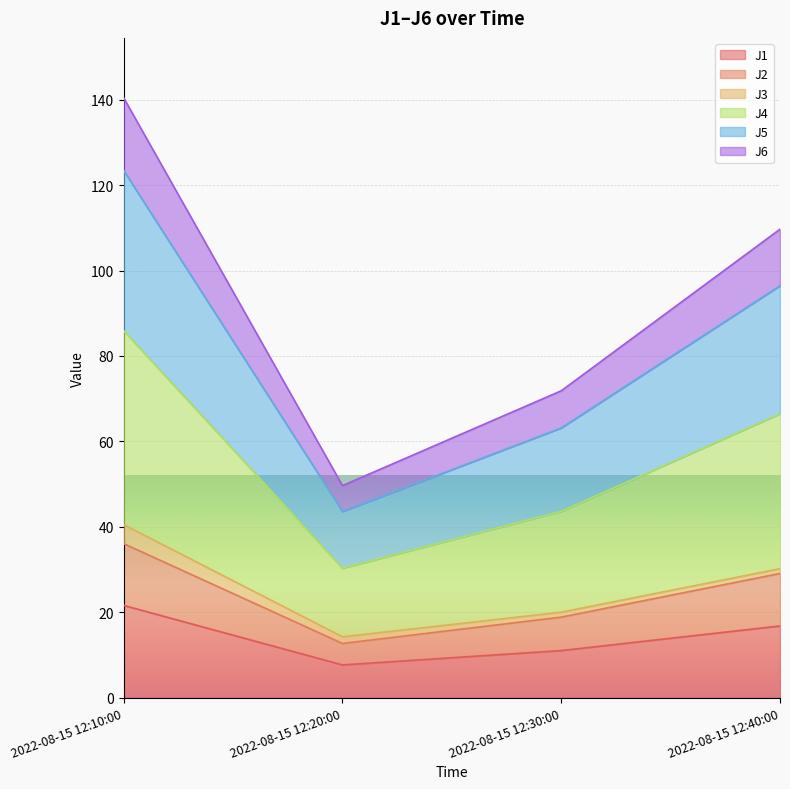

What is the lowest value of the J1 series?

7.7